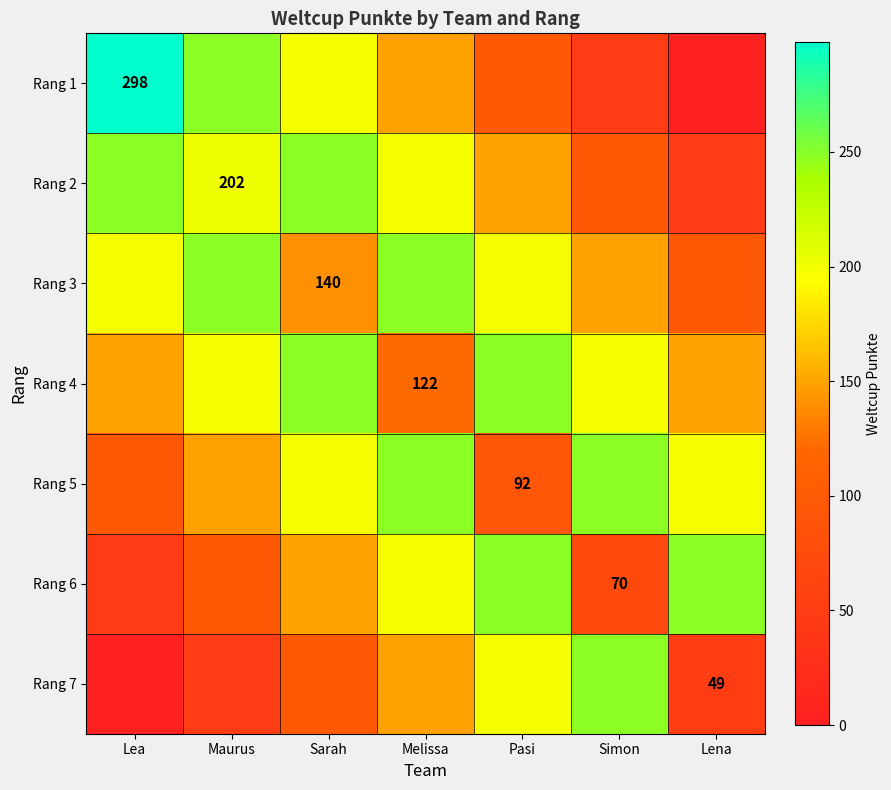

At which label does Rang 7 reach its peak?

Simon